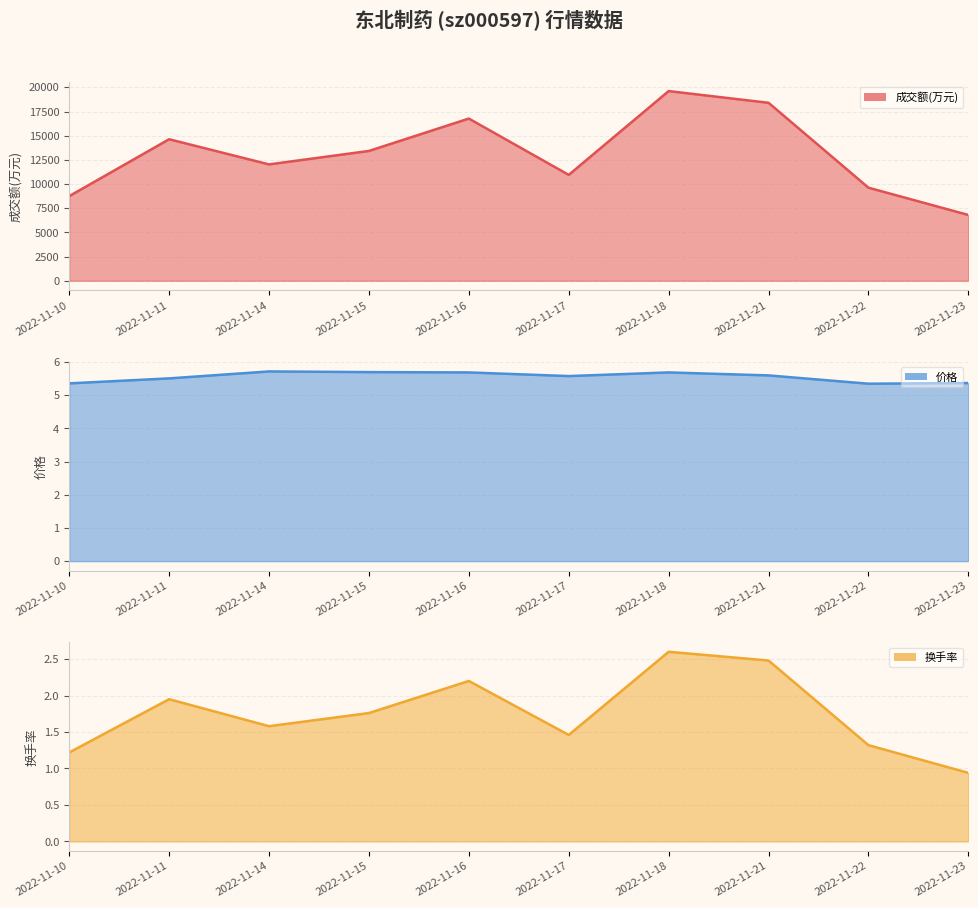

How many interior local peaks does the 价格 series have?

2